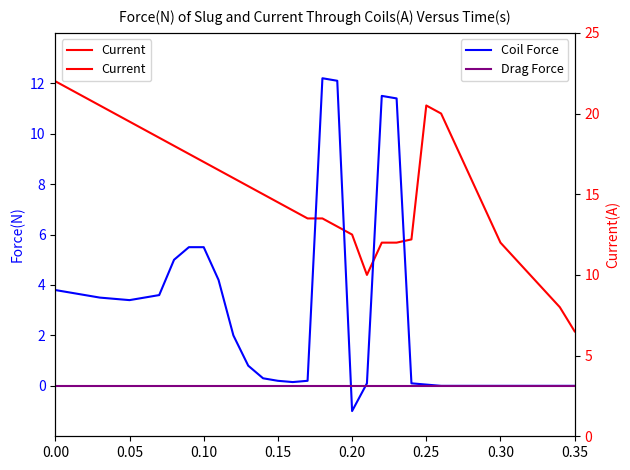

The value of Current at 0.25 is 20.5. True or false?

True